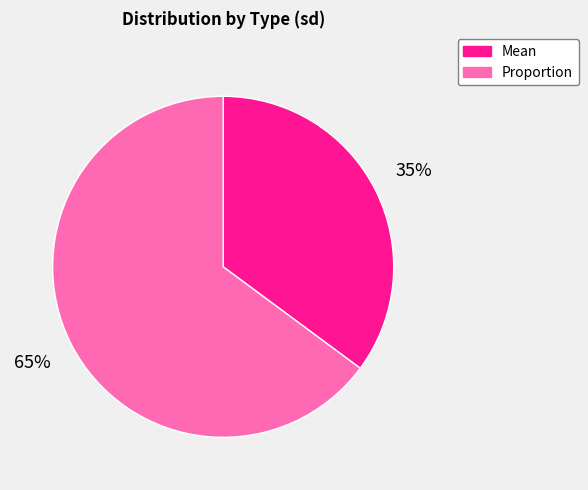

Rank the categories by value from lowest to highest.

Mean, Proportion